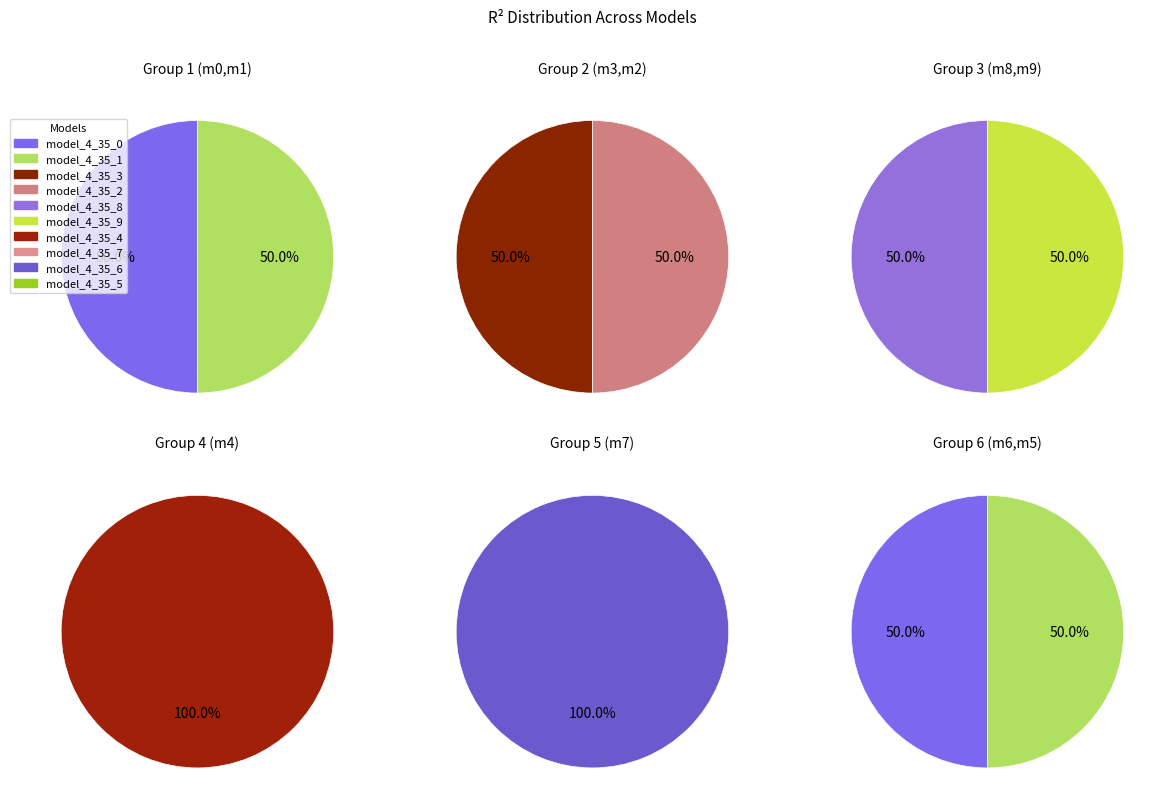

Which has a higher value, model_4_35_2 or model_4_35_9?

model_4_35_9